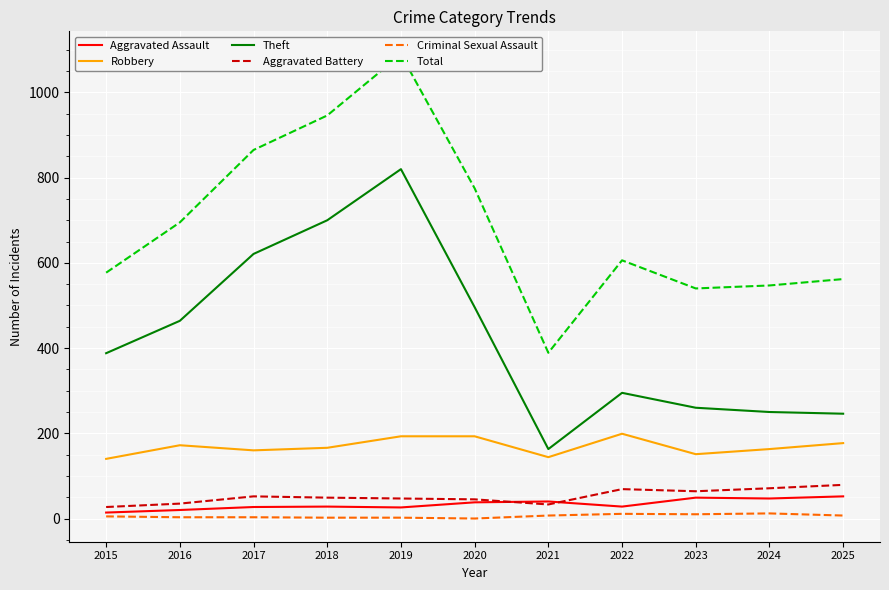

How many interior local valleys does the Aggravated Battery series have?

2